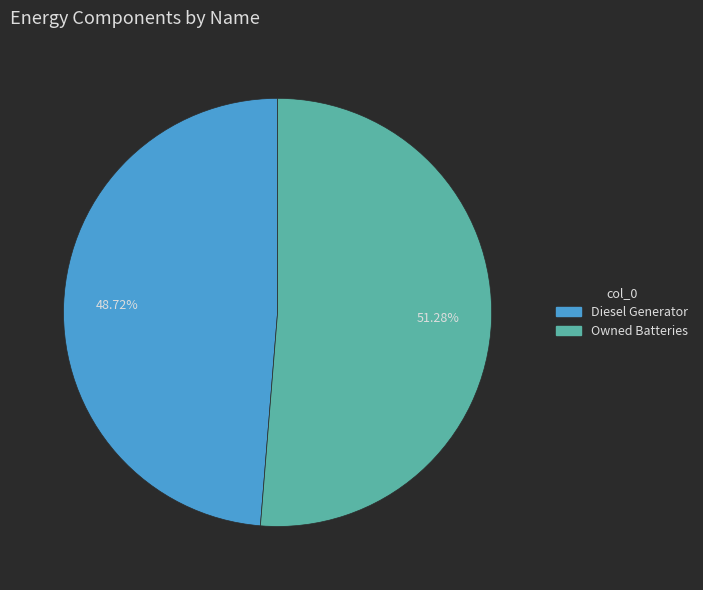

Is there any slice that represents more than half of the pie?

Yes